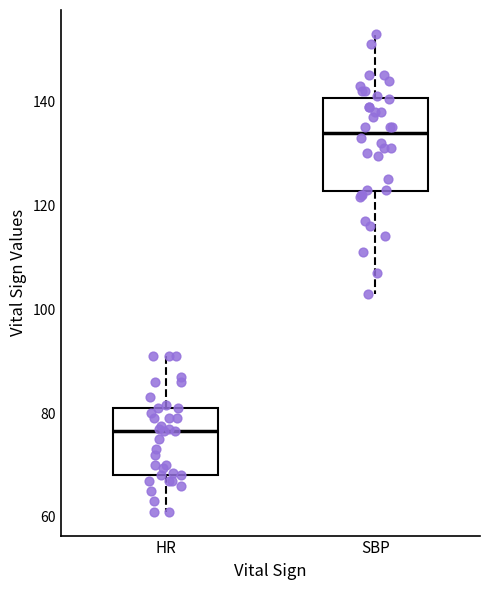

Reading left to right, read every box against the y-axis: the position of its median line, the range the box covers, and the ends of its whiskers. The values are not printed on the chart, so give them approximately, as read against the axis.

HR: median 76, box 68 to 82, whiskers 62 to 92
SBP: median 134, box 122 to 140, whiskers 104 to 154